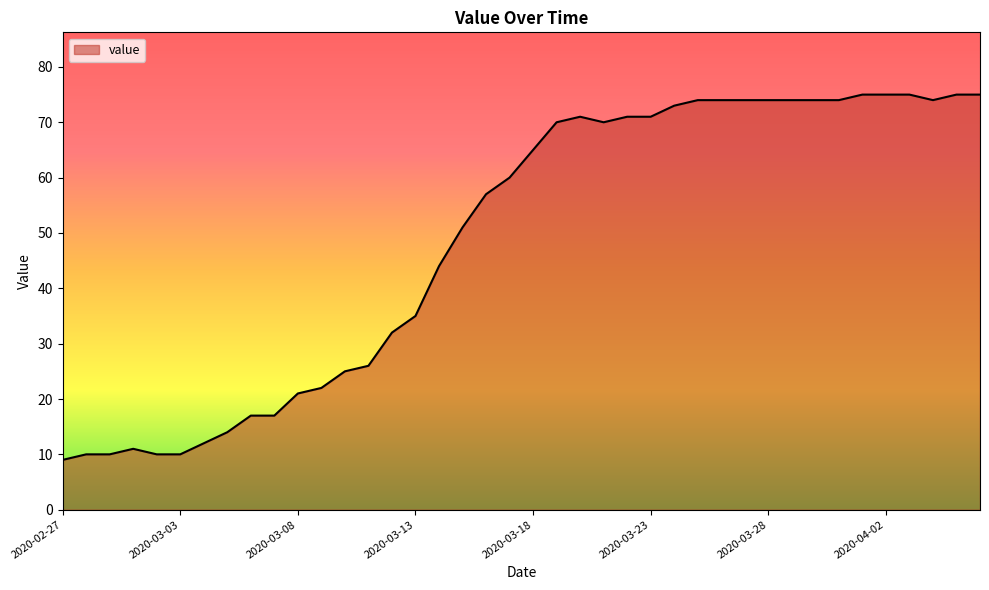

What is the maximum value shown in the chart?

75